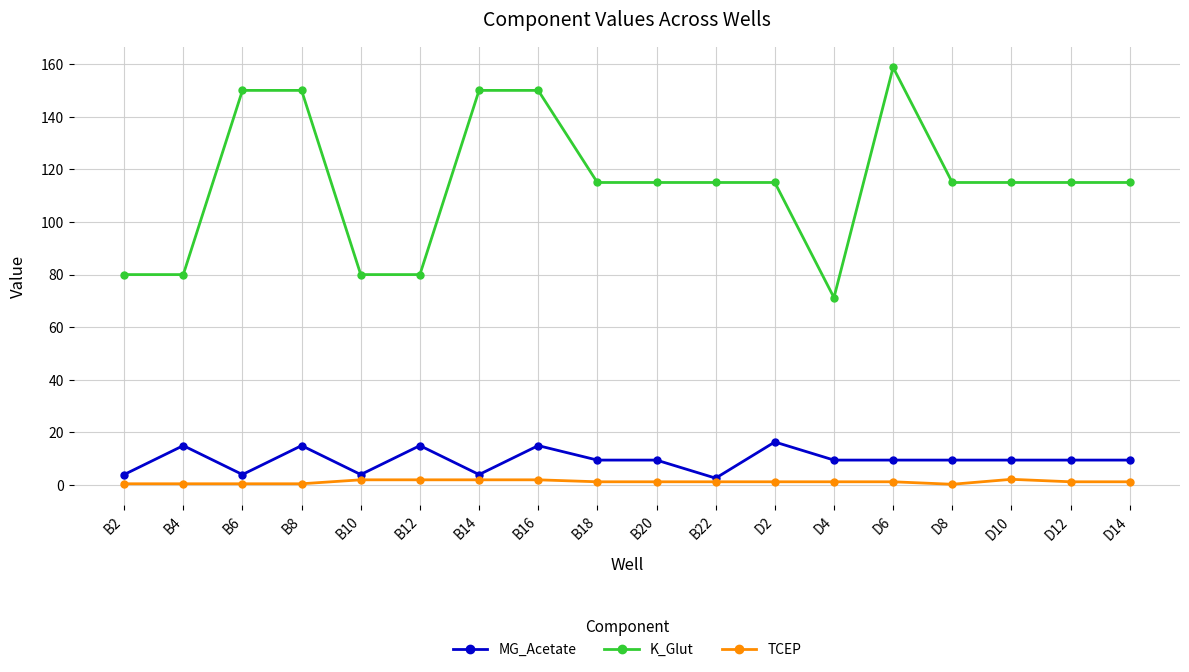

Is the value of K_Glut at B10 greater than the value of MG_Acetate at D14?

Yes